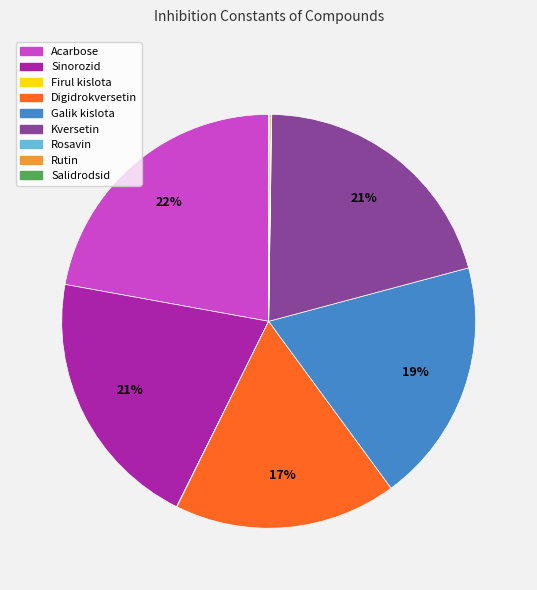

To the nearest percent, what is the difference between the largest and smallest slice percentages?

22%